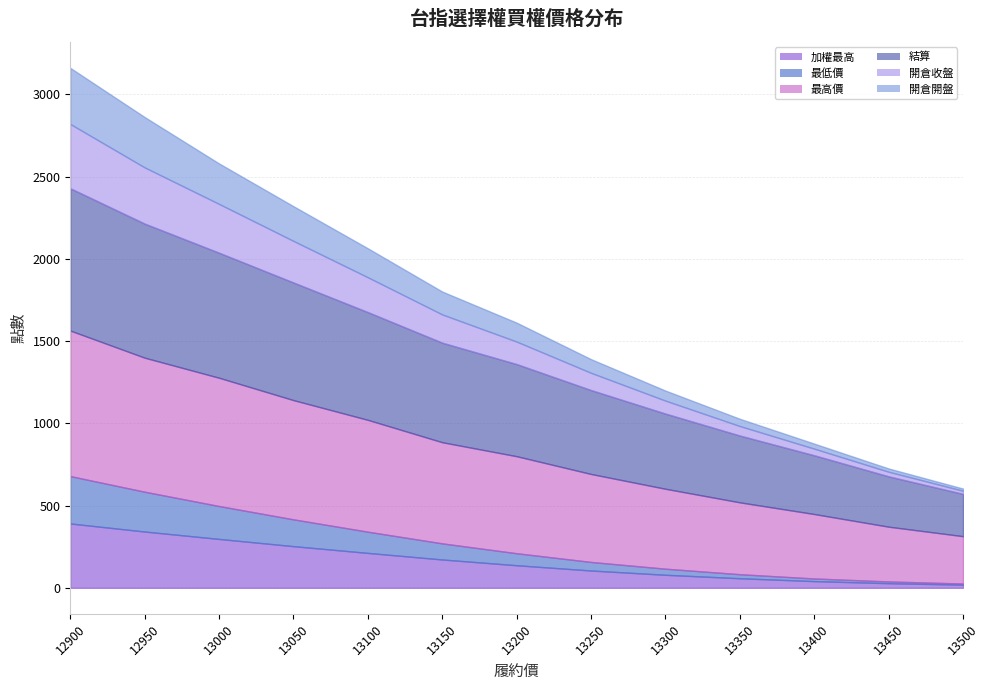

Which series has the largest range (max minus min)?

結算